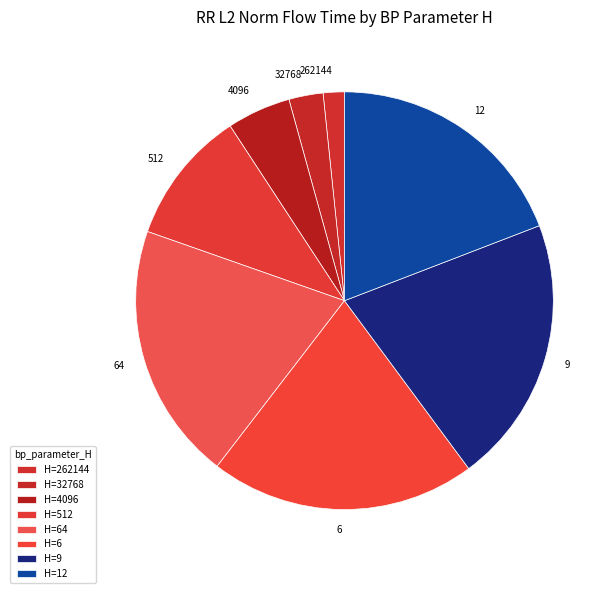

Is it true that 12 is 33% of the pie?

False